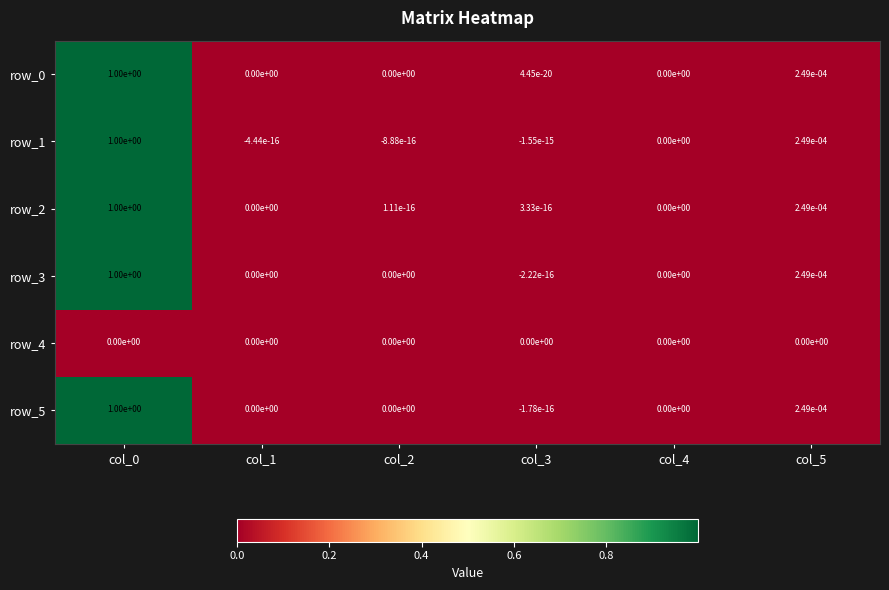

What is the greatest value displayed?

1.0